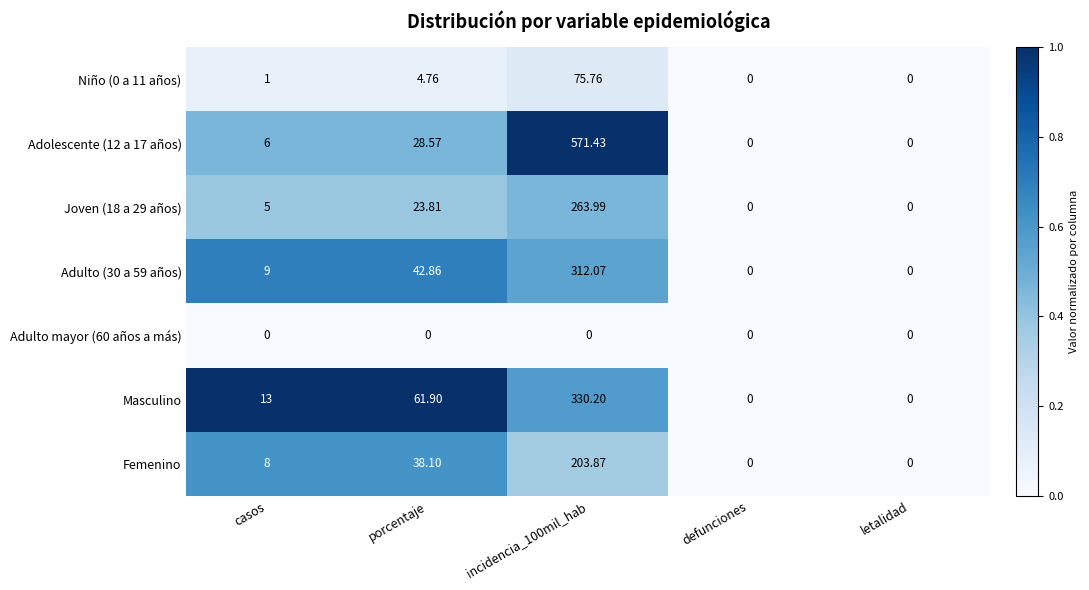

Which series changed the most between casos and letalidad?

Masculino